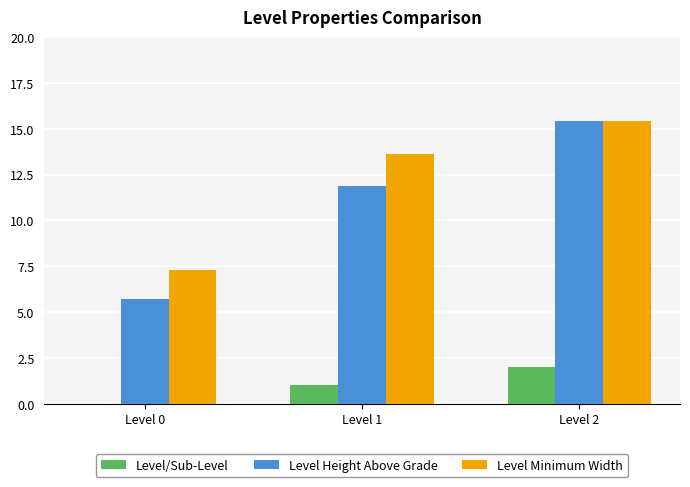

How many values in the Level Height Above Grade series exceed 11?

2